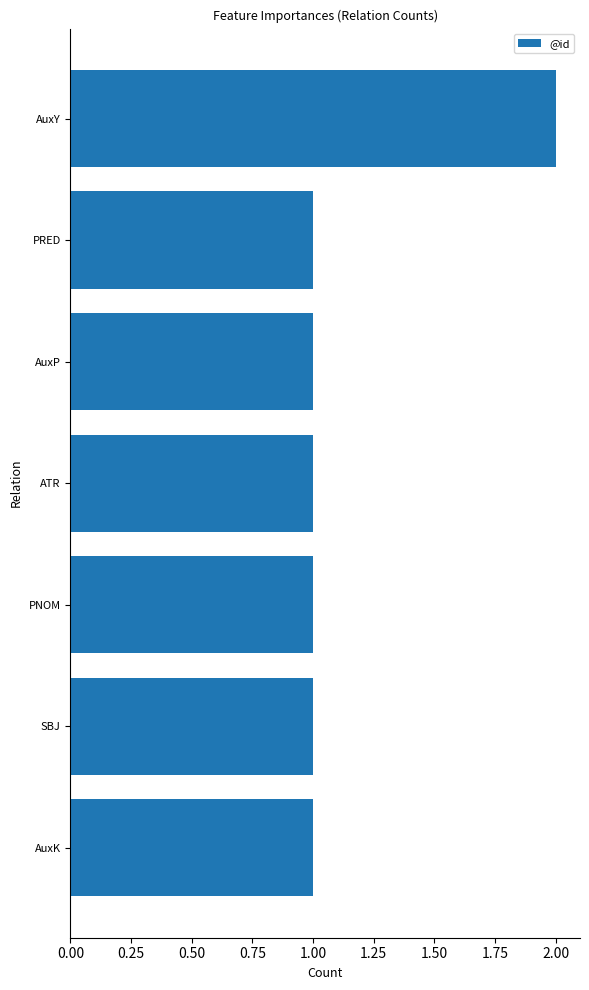

What position from the bottom is PNOM?

3